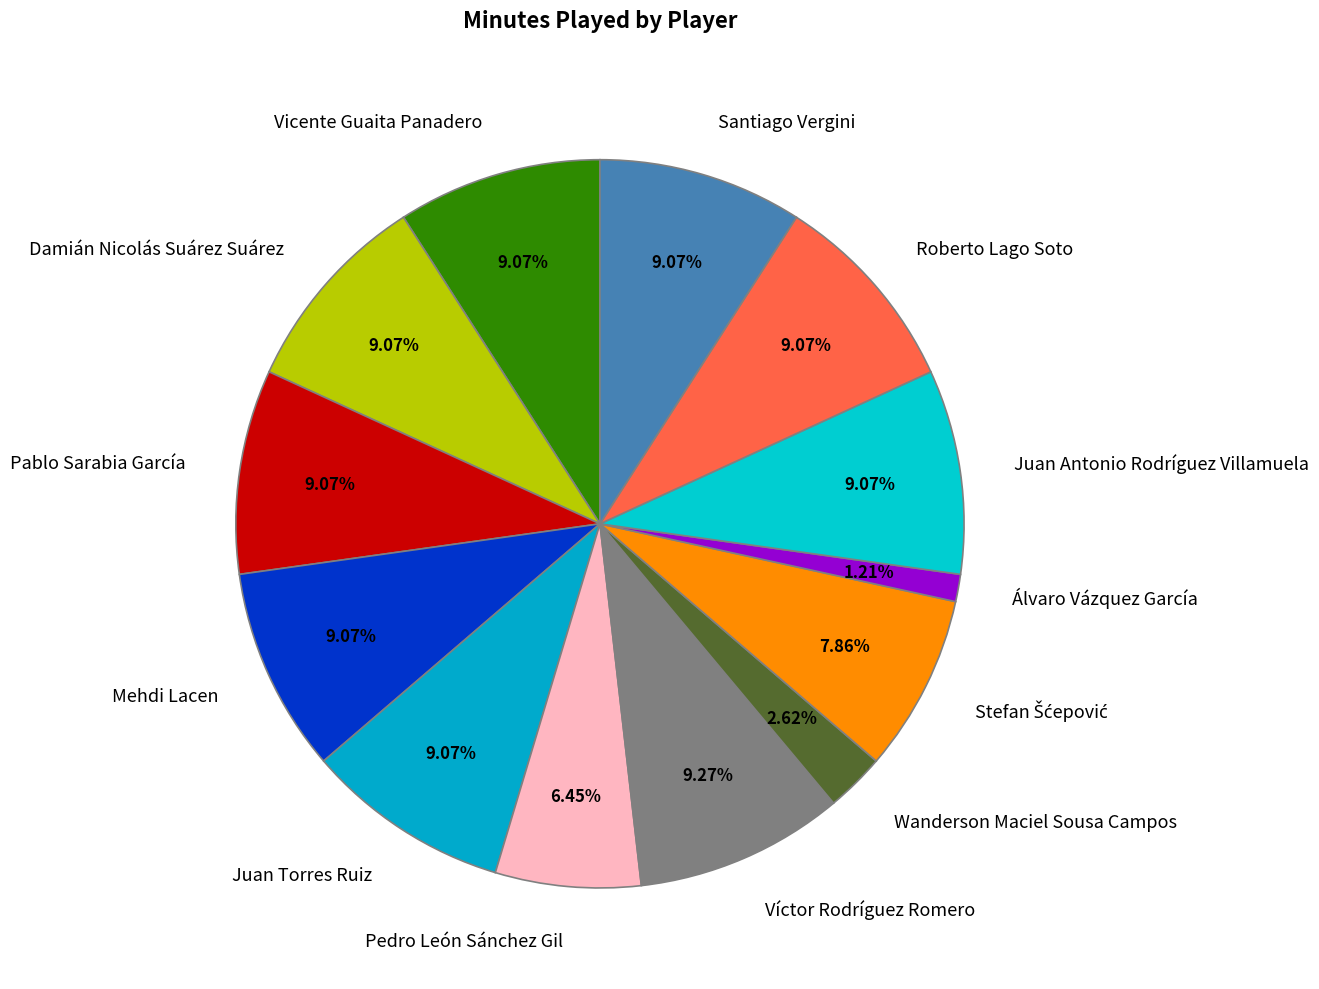

To the nearest percent, what percentage of the pie is Juan Antonio Rodríguez Villamuela?

9%